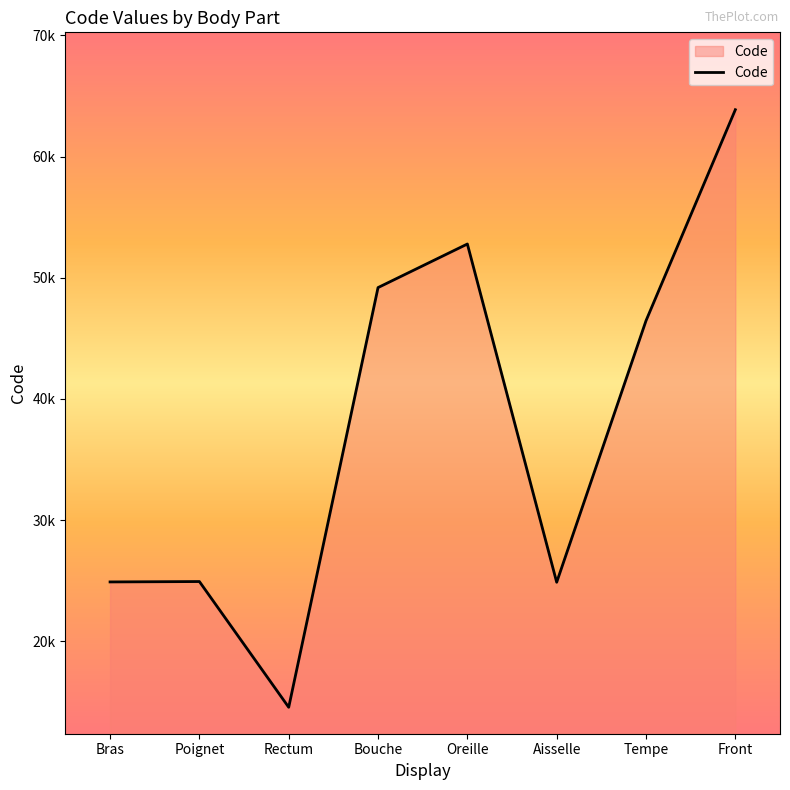

What is the label of the 4th point from the right?

Oreille